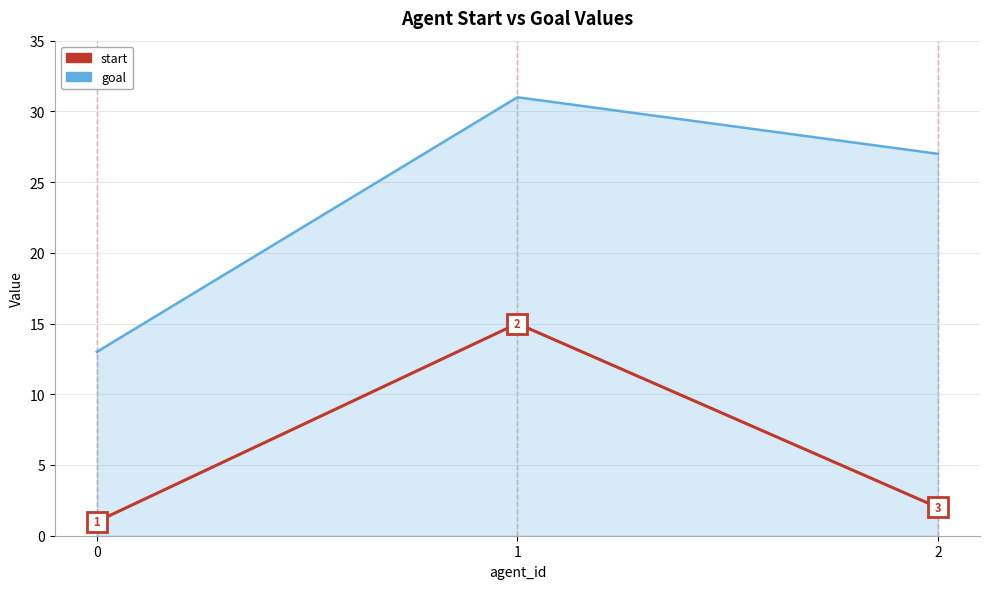

At which label does goal reach its peak?

1